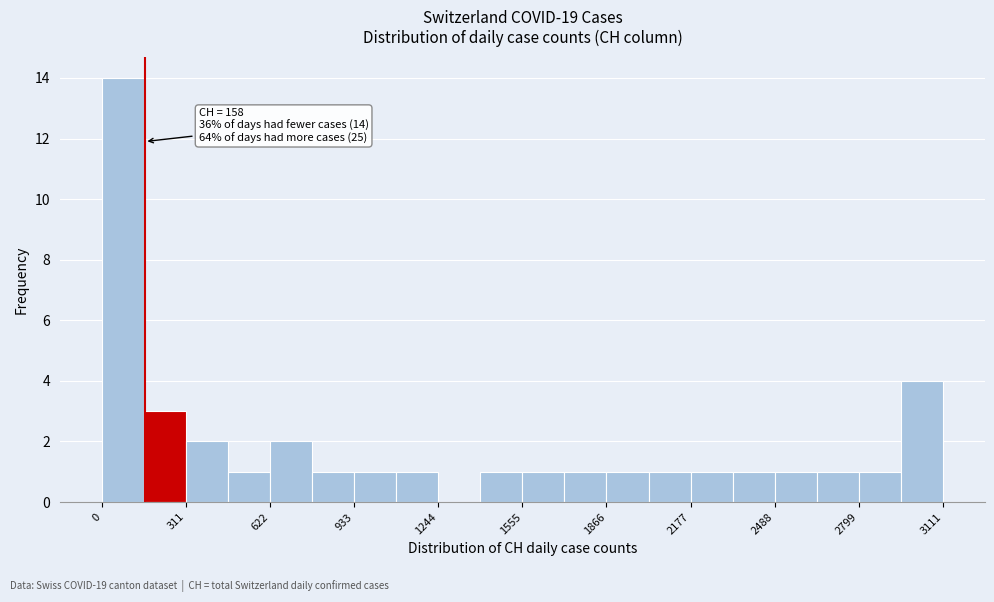

Around what value on the x-axis is the tallest bar? Give the approximate position of its centre, as read against the axis.

100